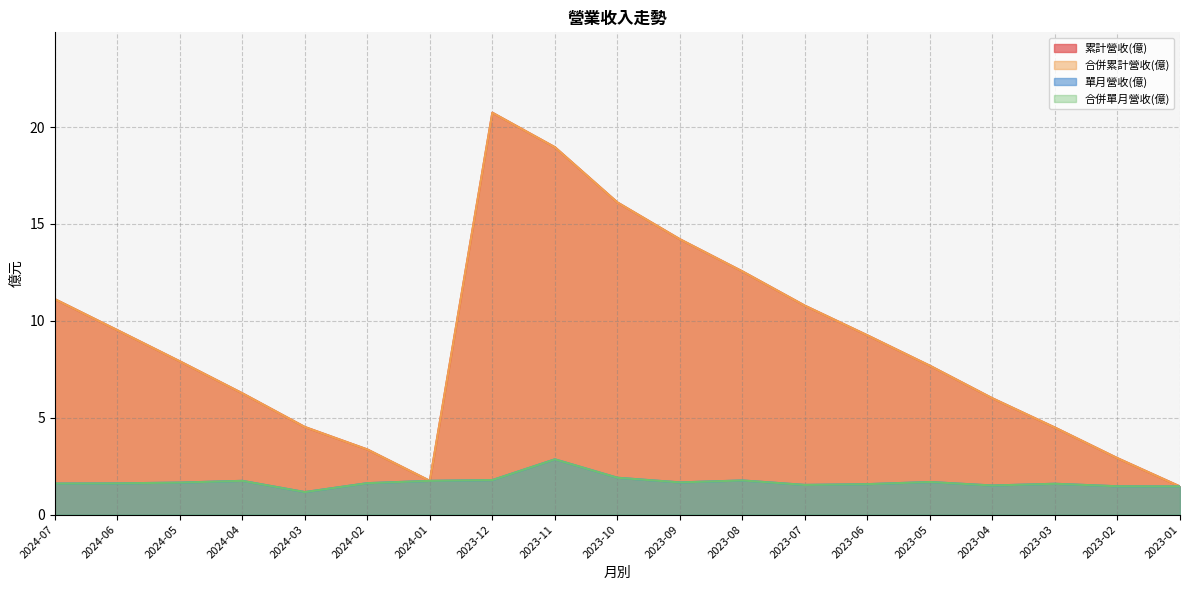

True or false: 累計營收(億) and 合併單月營收(億) intersect in this chart.

False